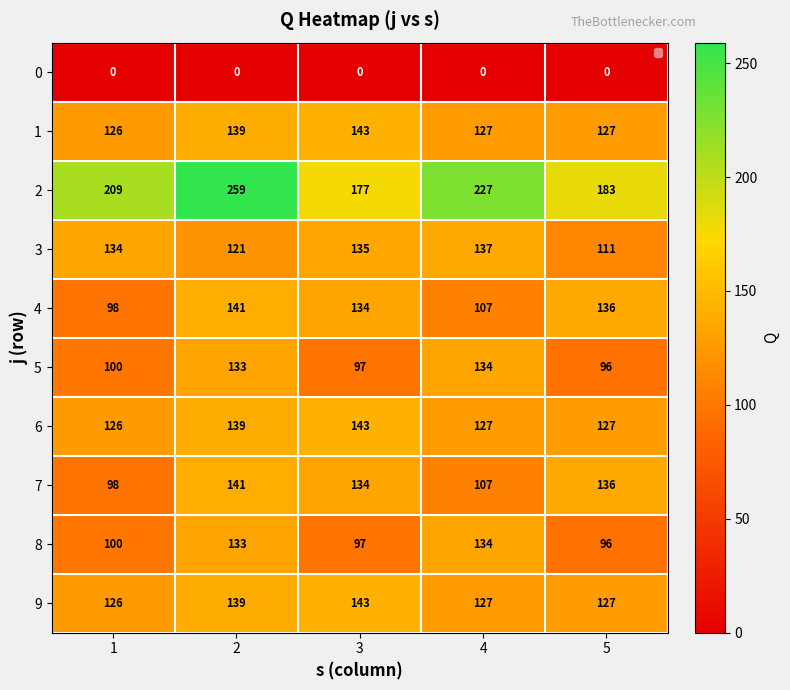

Rank the categories by 3 value from lowest to highest.

5, 2, 1, 3, 4